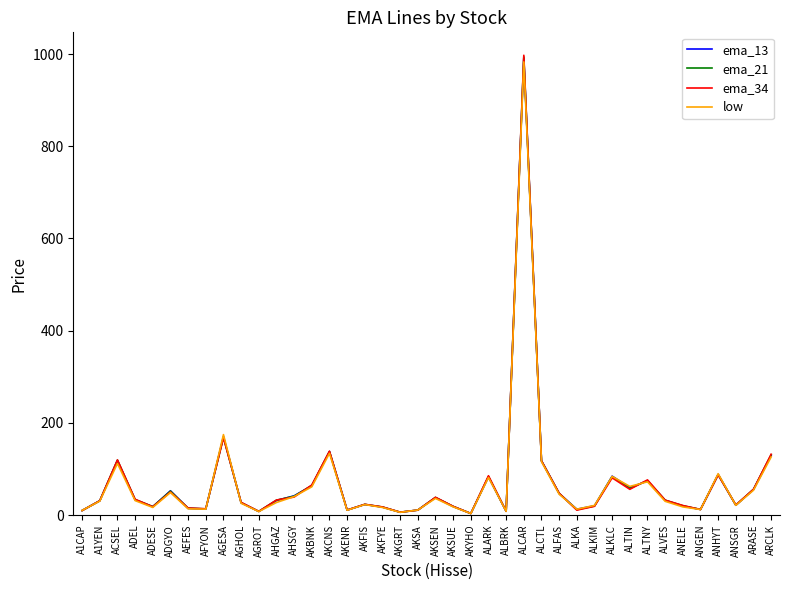

The value of ema_13 at ALCTL is 41.7. True or false?

False